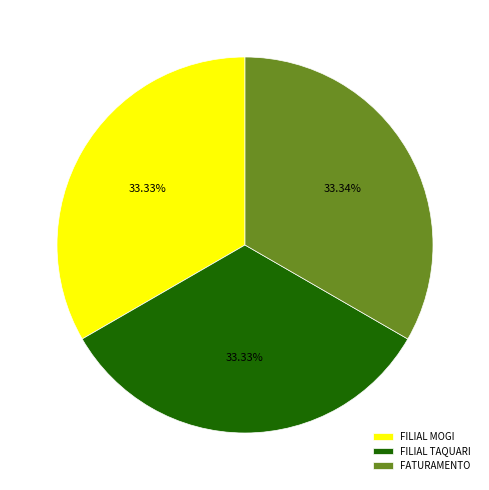

True or false: FATURAMENTO accounts for 28% of the total.

False